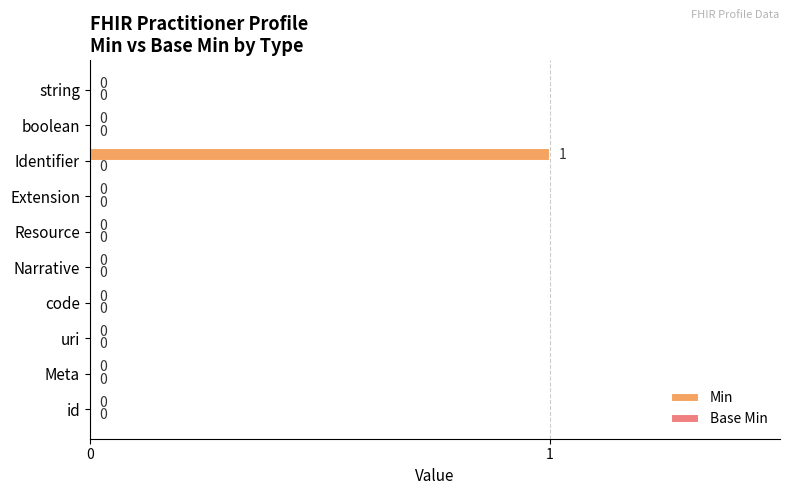

Is it true that the value at boolean is 1?

False